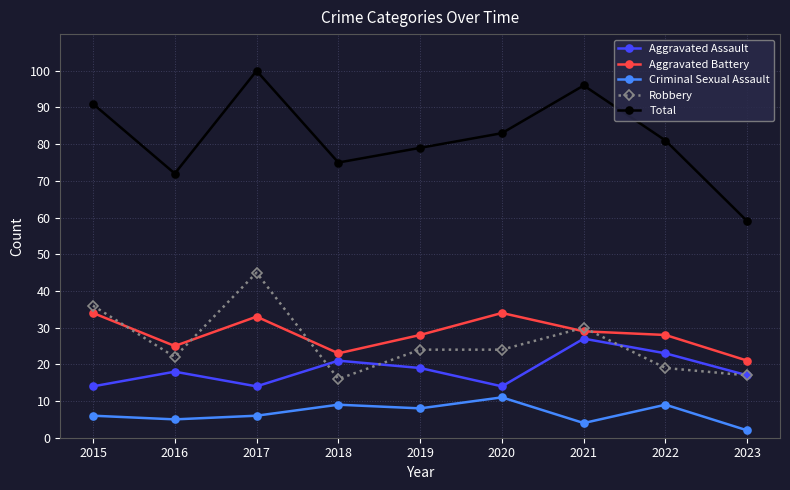

True or false: Aggravated Battery has a value of 15 at 2019.

False